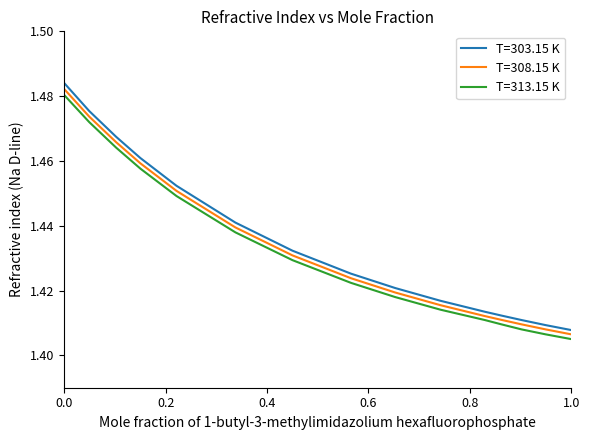

Which series has the widest spread of values?

T=303.15 K